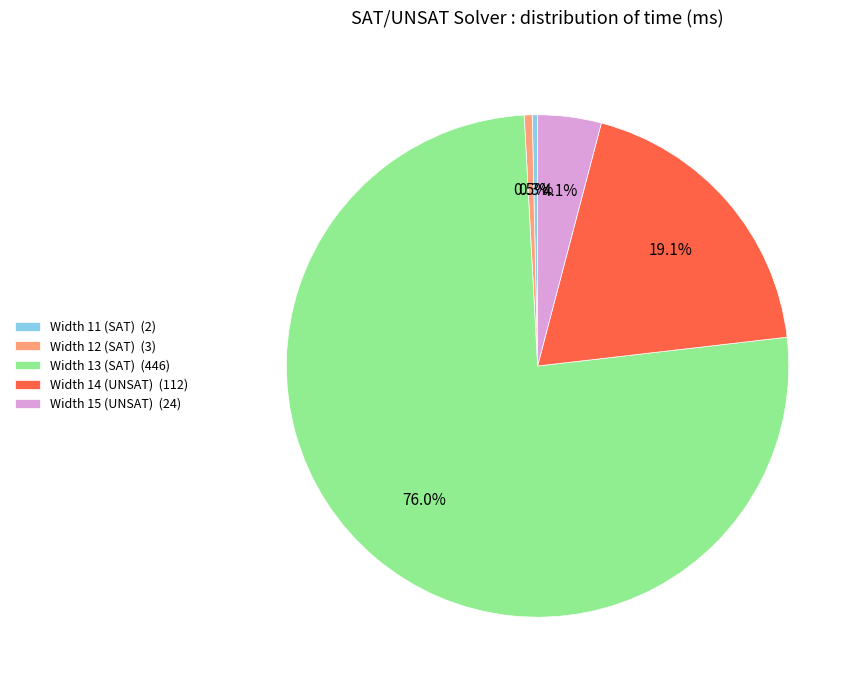

Which slice is the largest?

Width 13 (SAT) (446)